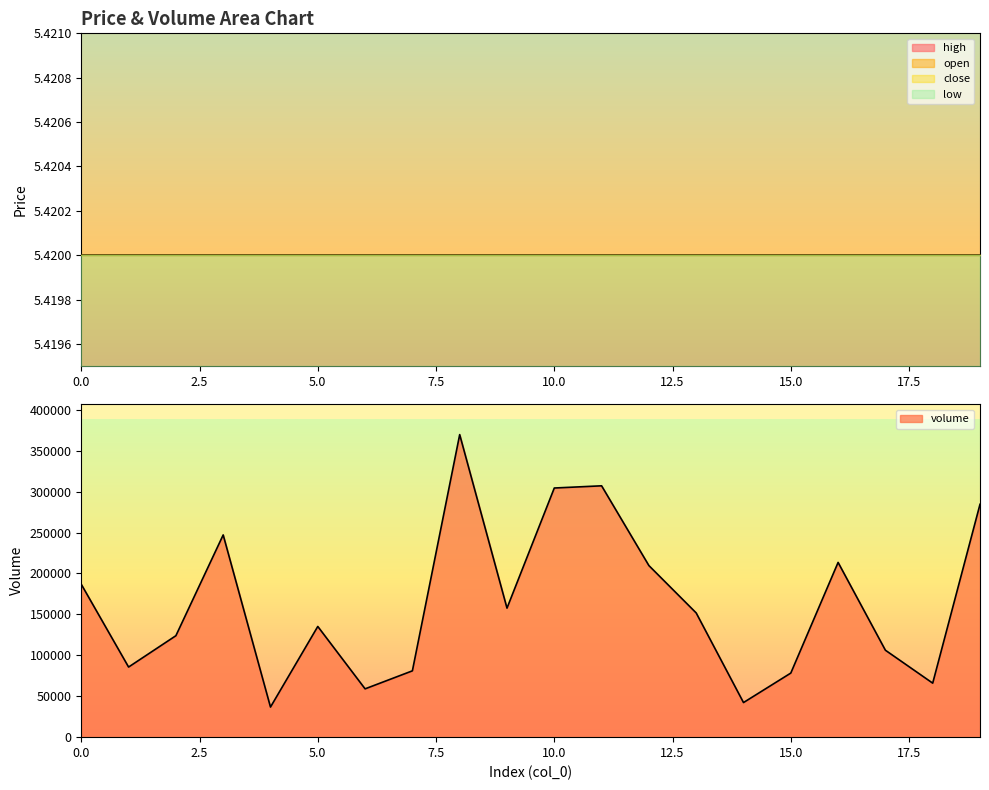

What is the sum of the high values at 0 and 17?

10.8